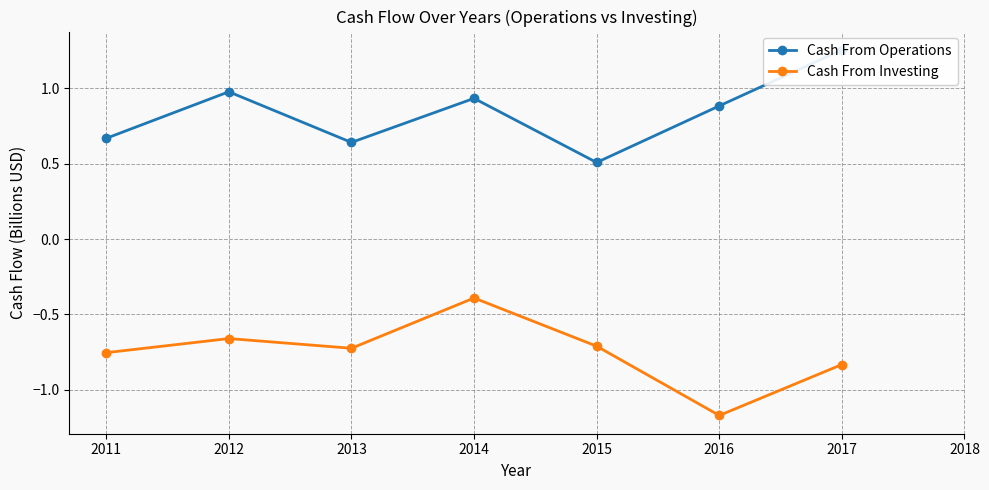

True or false: Cash From Operations and Cash From Investing cross at least once.

False